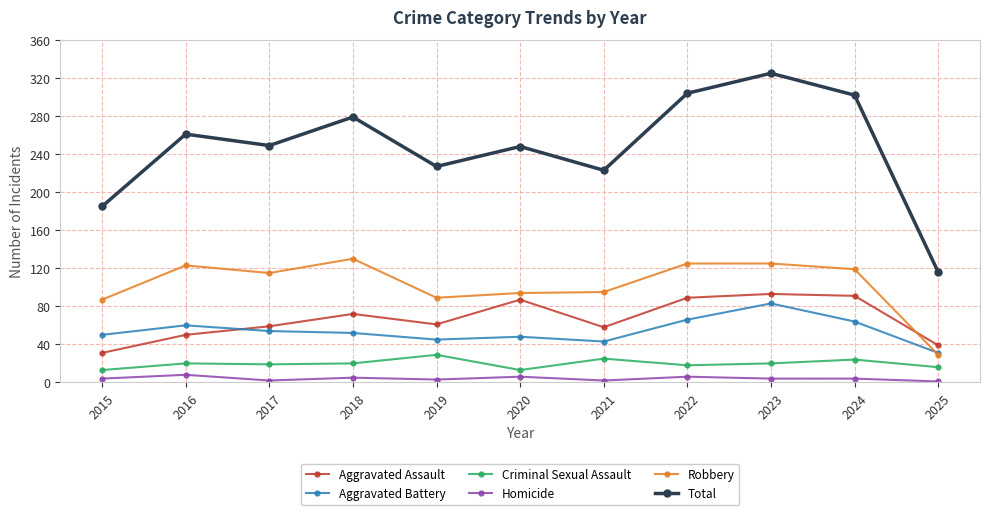

How many series are shown in this chart?

6